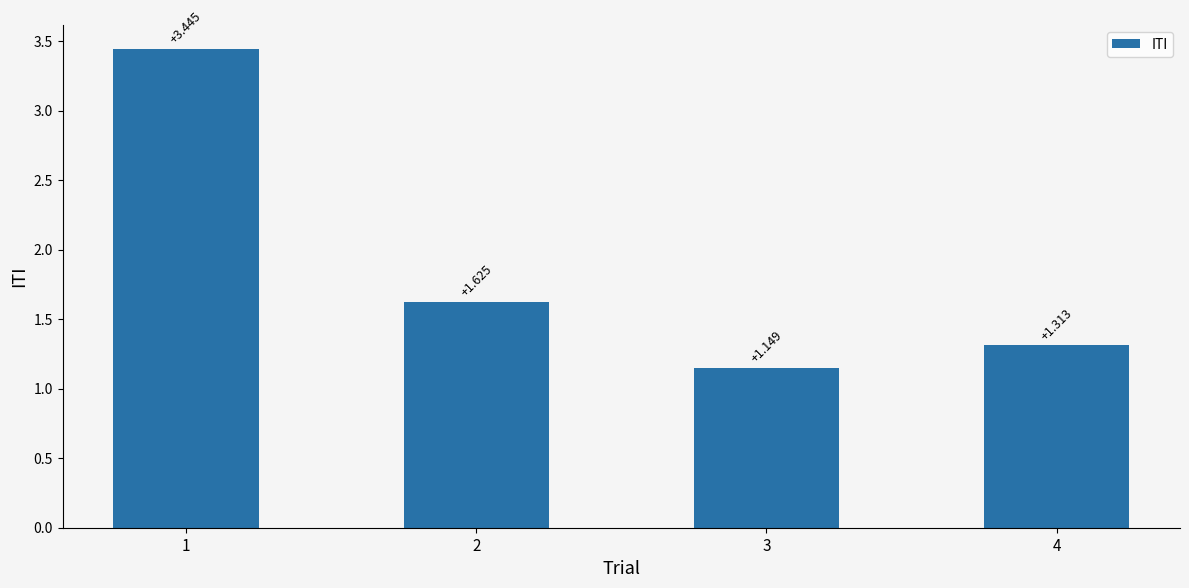

How many distinct data groups are displayed?

1